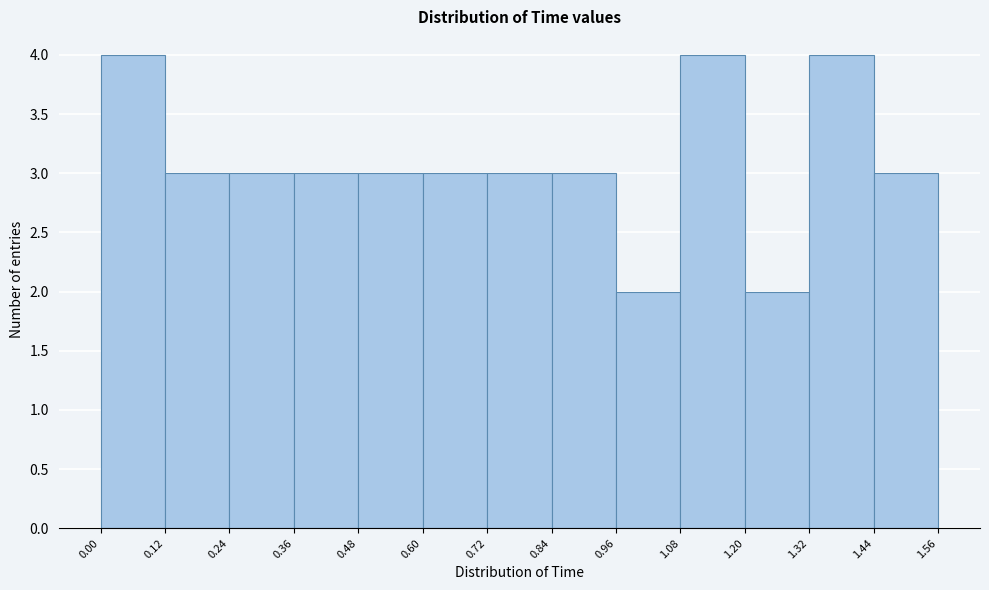

Reading left to right, transcribe this chart: for each bar, give the range it covers on the x-axis and its height. The values are not printed on the chart, so give them approximately, as read against the axis.

0.00 to 0.12: 4
0.12 to 0.24: 3
0.24 to 0.36: 3
0.36 to 0.48: 3
0.48 to 0.60: 3
0.60 to 0.72: 3
0.72 to 0.84: 3
0.84 to 0.96: 3
0.96 to 1.08: 2
1.08 to 1.20: 4
1.20 to 1.32: 2
1.32 to 1.44: 4
1.44 to 1.56: 3